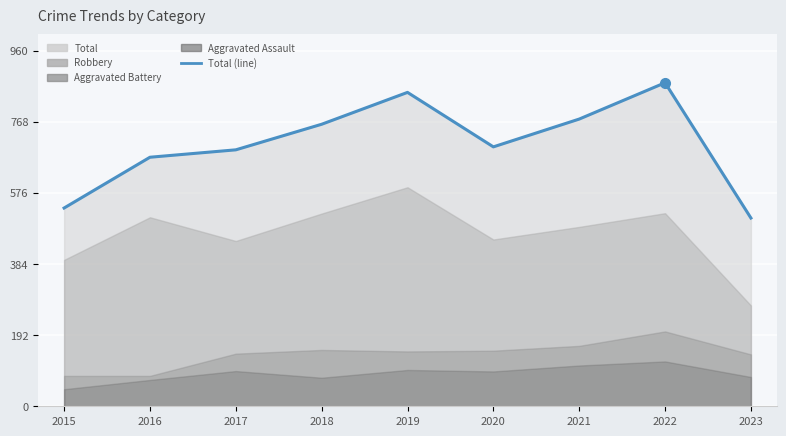

Where does the data first go above 700?

2018